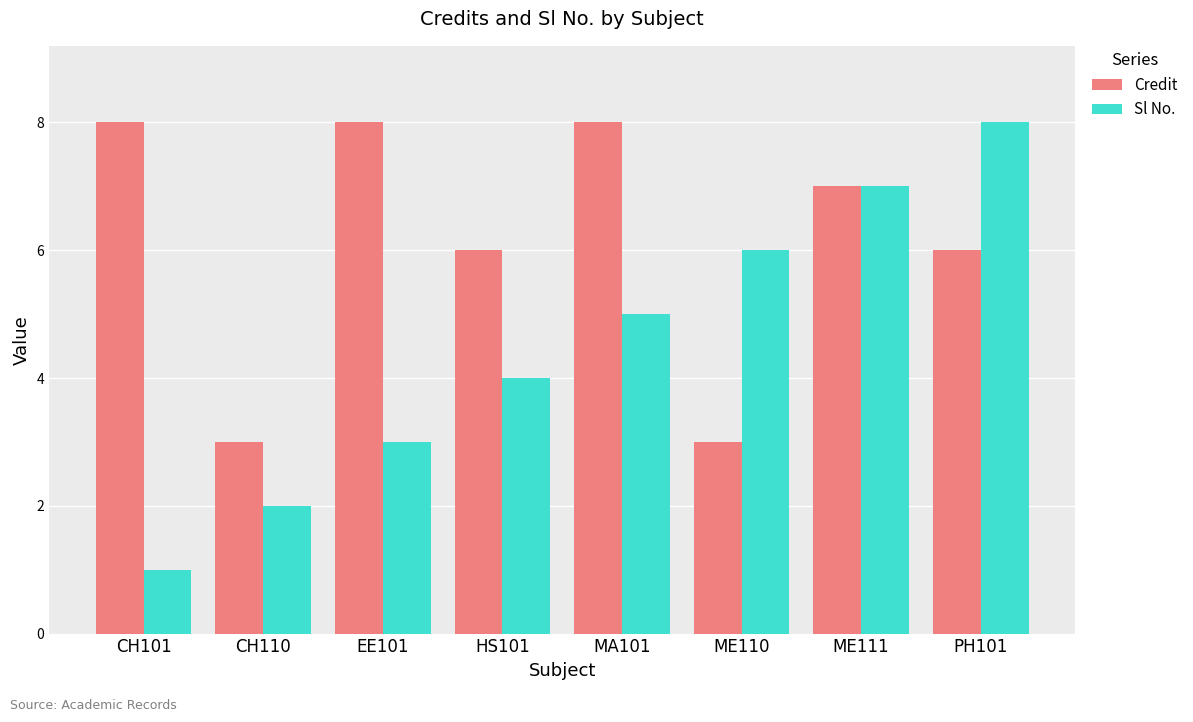

Reading right to left, list all the values displayed in this chart.

Credit: PH101=6	ME111=7	ME110=3	MA101=8	HS101=6	EE101=8	CH110=3	CH101=8
Sl No.: PH101=8	ME111=7	ME110=6	MA101=5	HS101=4	EE101=3	CH110=2	CH101=1